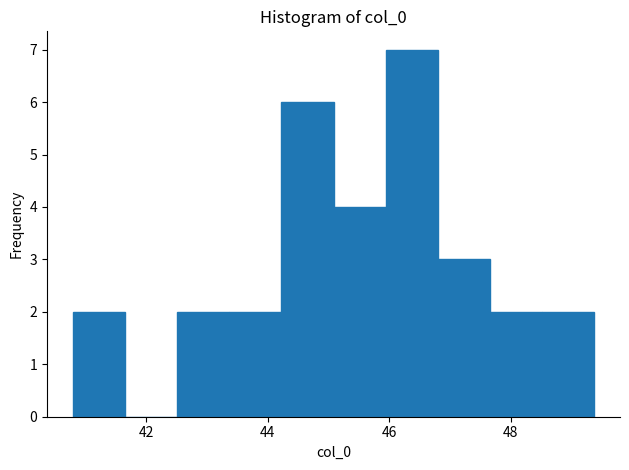

Which range on the x-axis has the tallest bar?

46.0 to 46.8